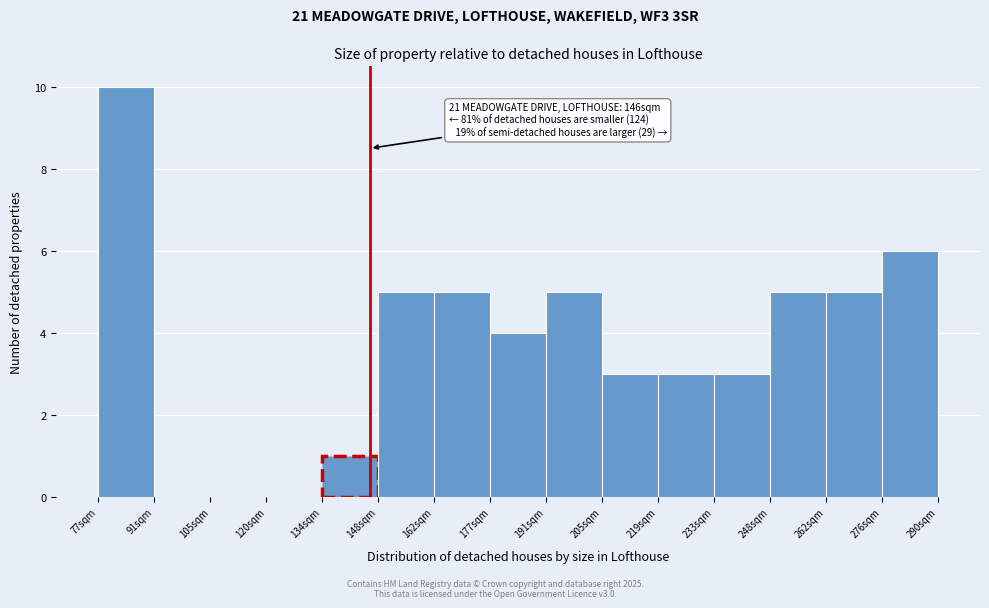

Which range on the x-axis has the tallest bar?

76 to 92